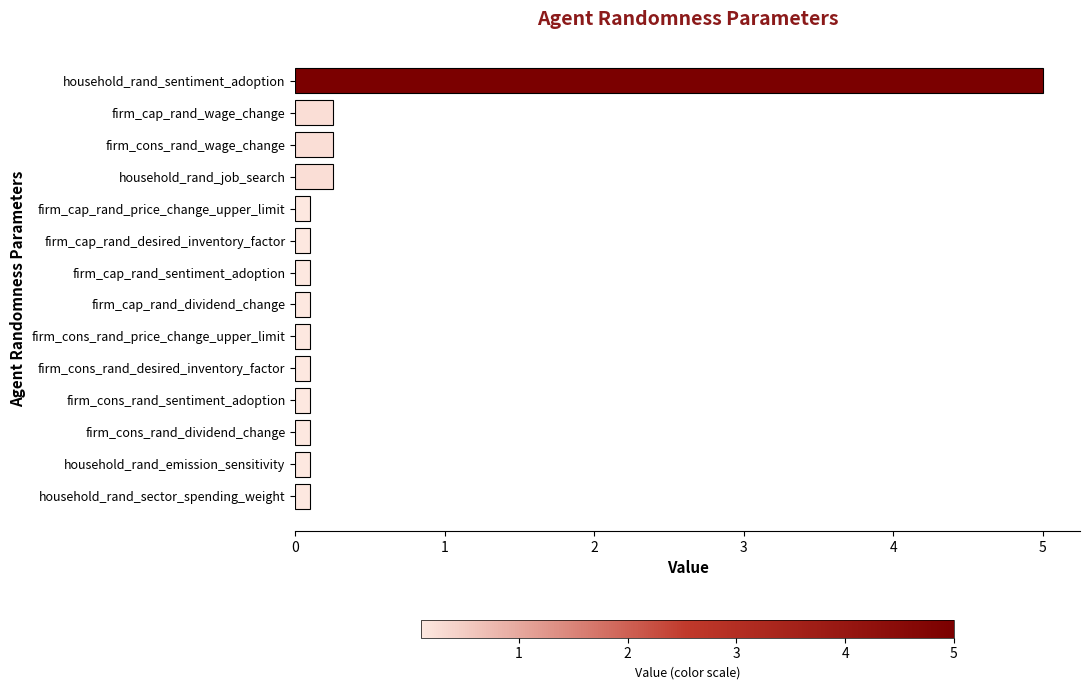

What is the sum of all values?

6.8